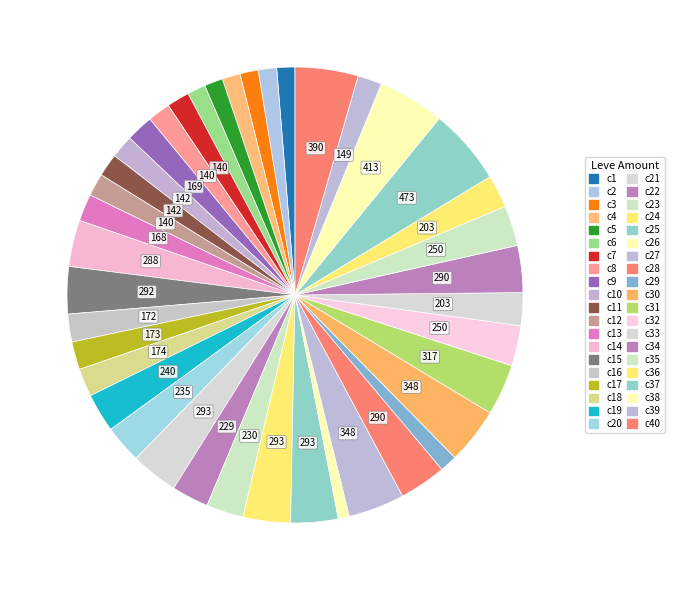

How many slices are in this pie chart?

40